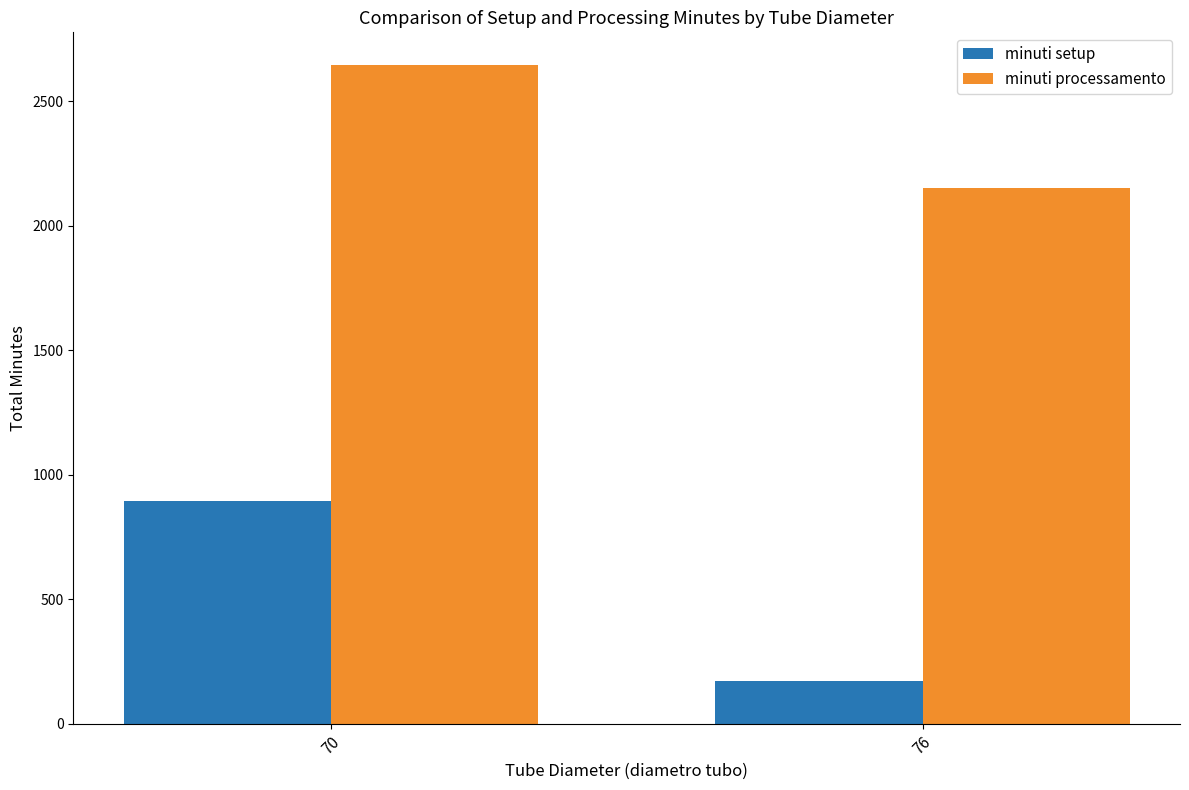

How many data points in minuti processamento are less than 2644?

1